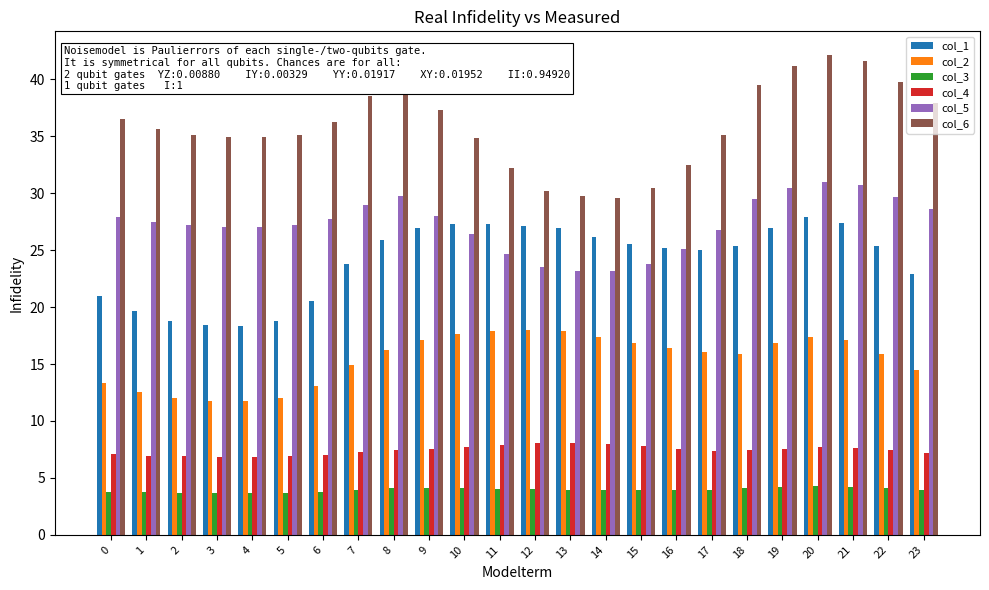

Rank the series by their maximum value, from highest to lowest.

col_6, col_5, col_1, col_2, col_4, col_3